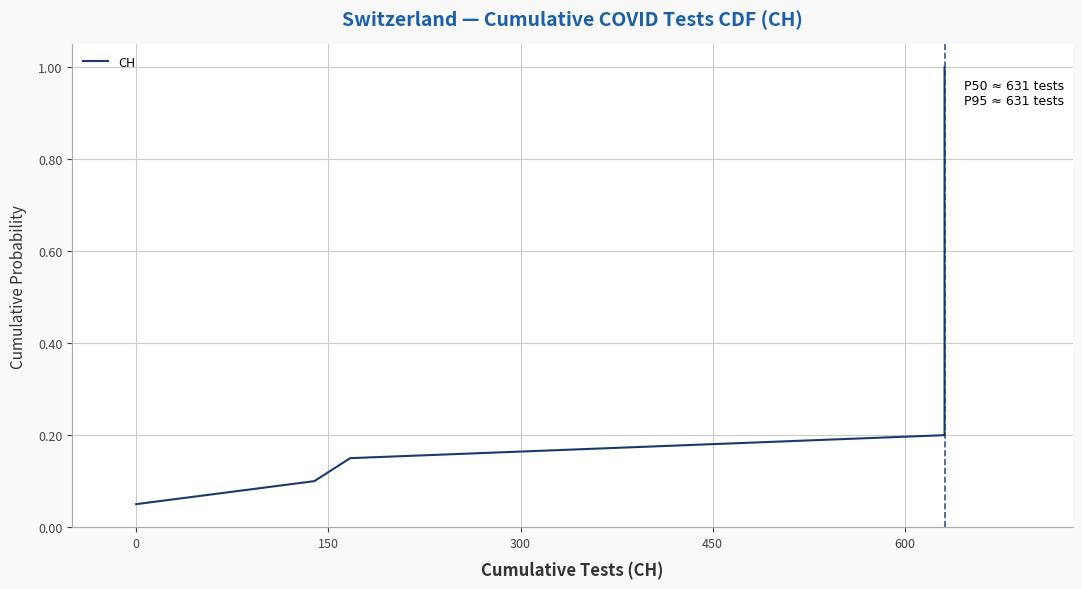

What is the smallest value displayed?

0.1